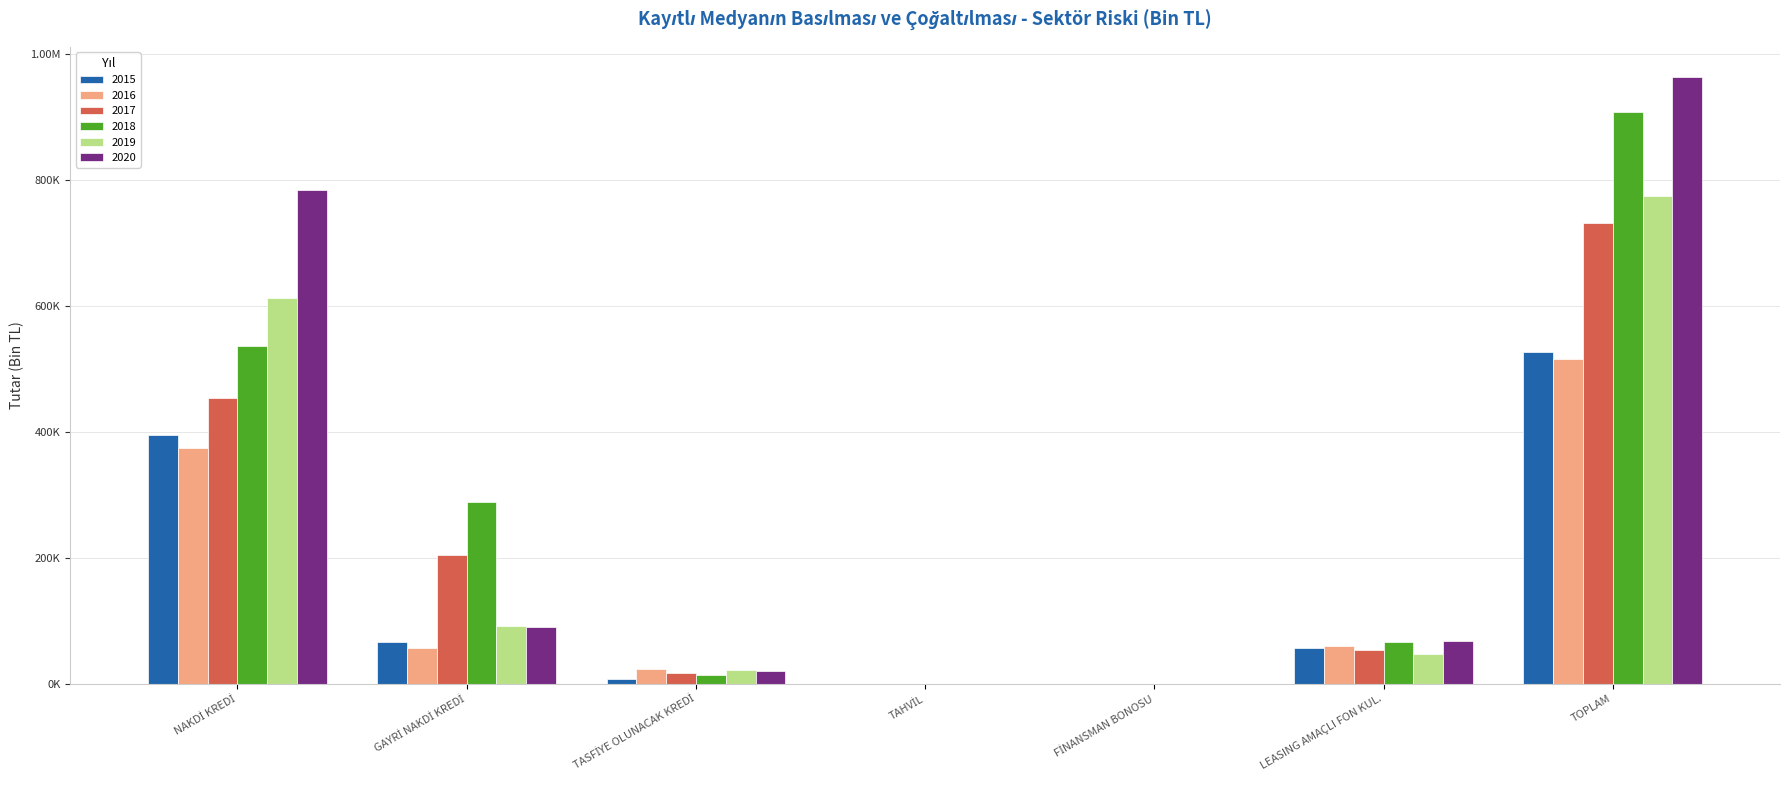

What are all the series names shown in the legend?

2015, 2016, 2017, 2018, 2019, 2020